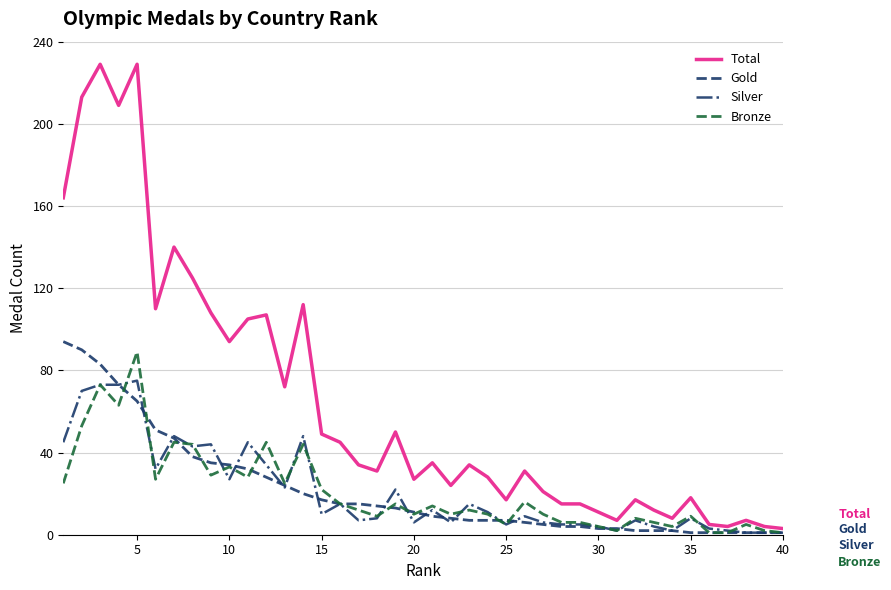

What is the maximum value shown in the chart?

229